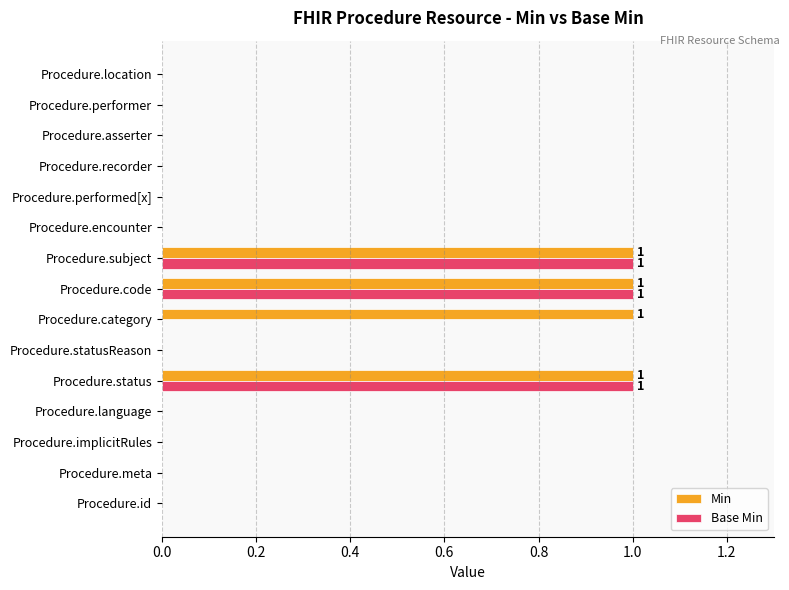

Count the Min values in the range 0 to 1.

15